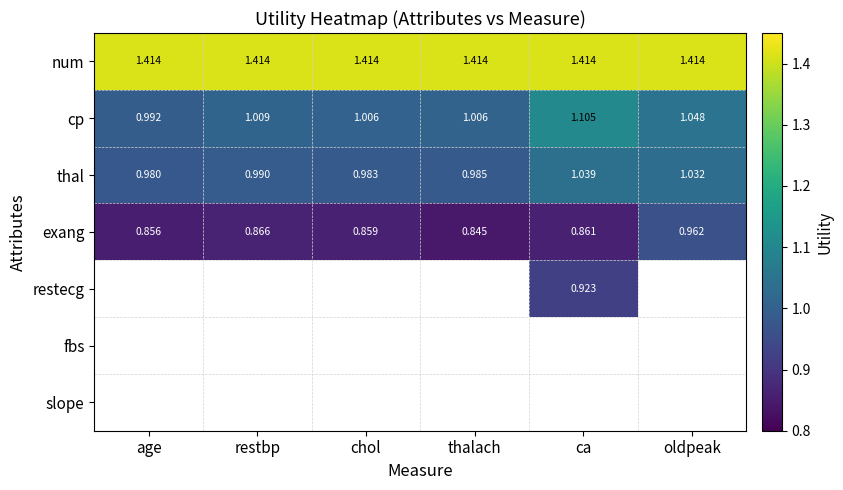

Is it true that exang equals 0.2 at restbp?

False